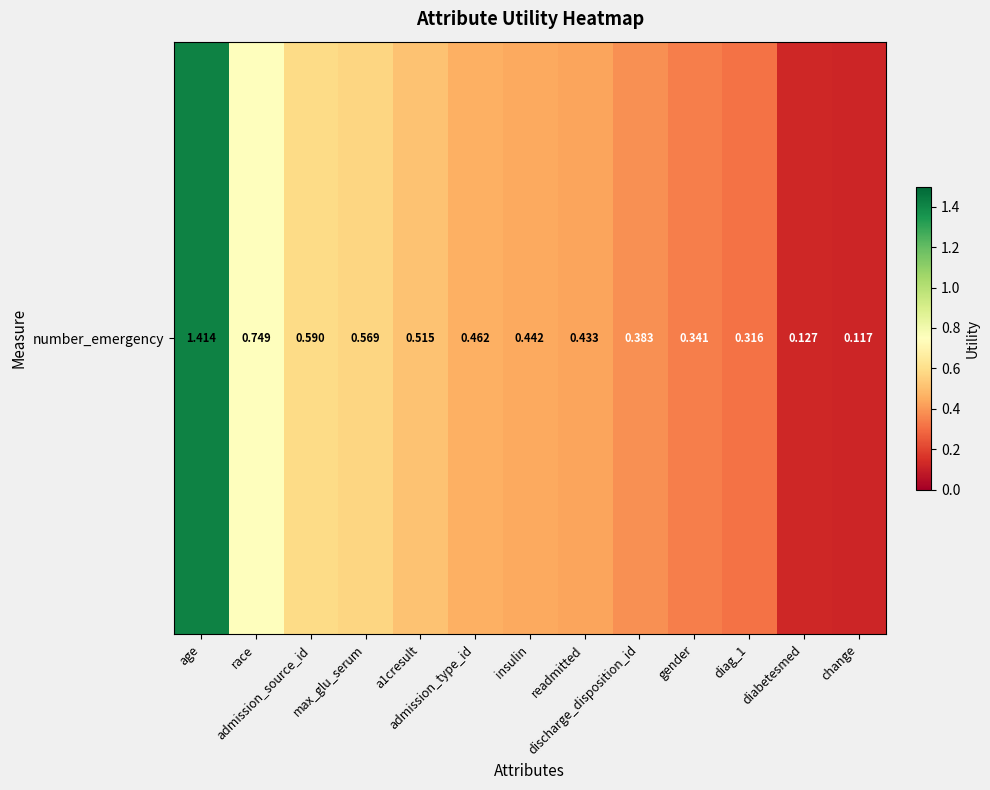

The chart shows a value of 0.2 at change. True or false?

False